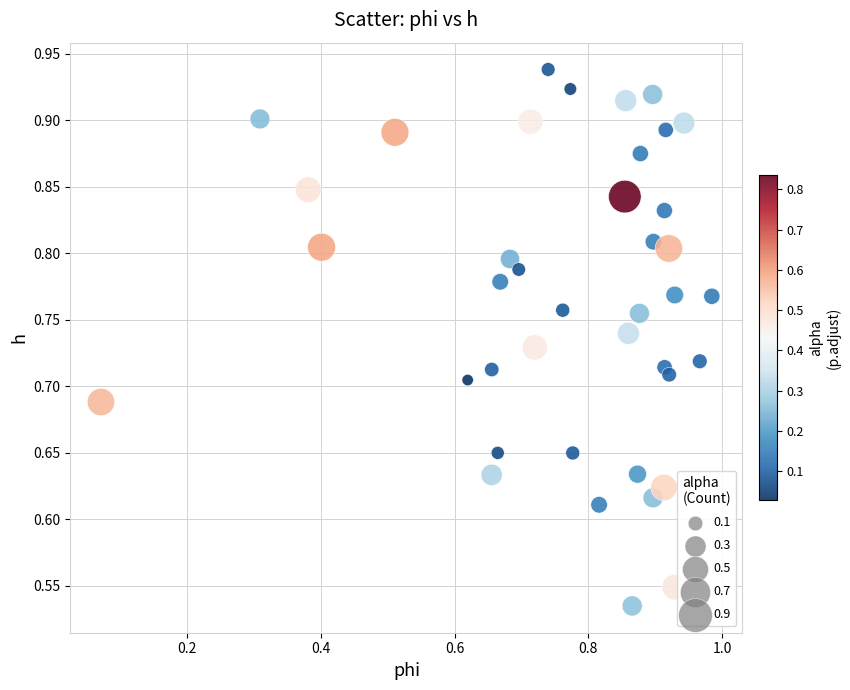

What is the range of Y values (max minus min)?

0.4